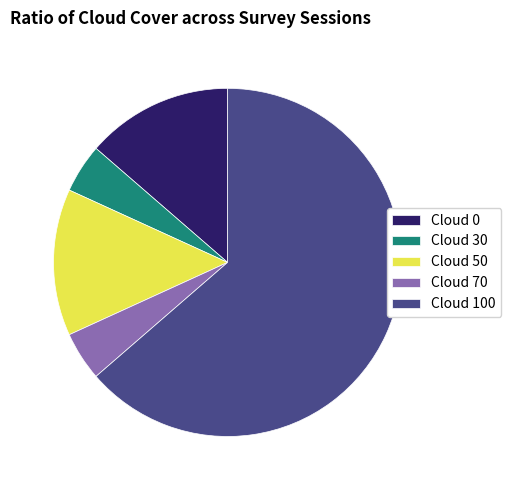

Is it true that Cloud 30 is 5% of the pie?

True